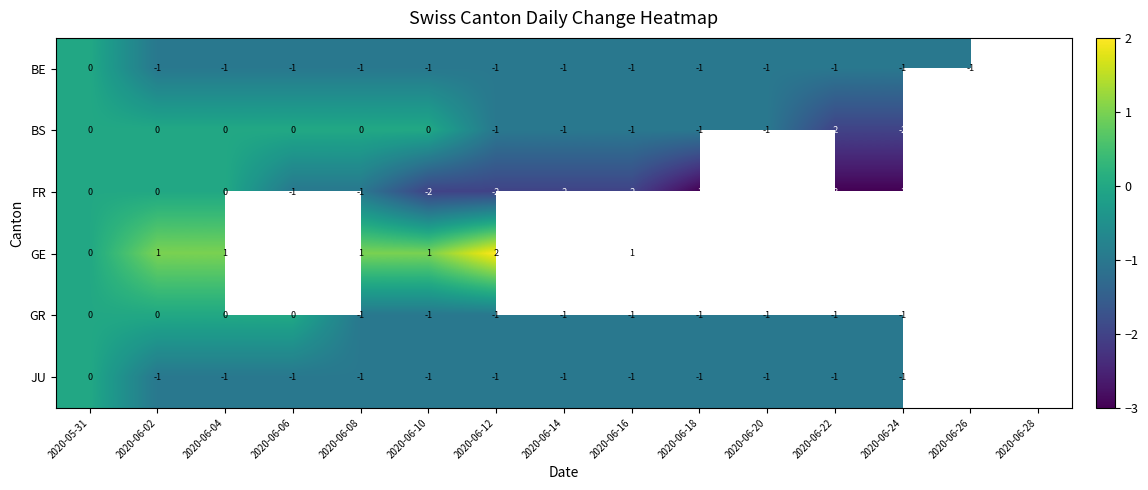

Is the value of BS at 2020-06-24 greater than the value of BE at 2020-06-18?

No